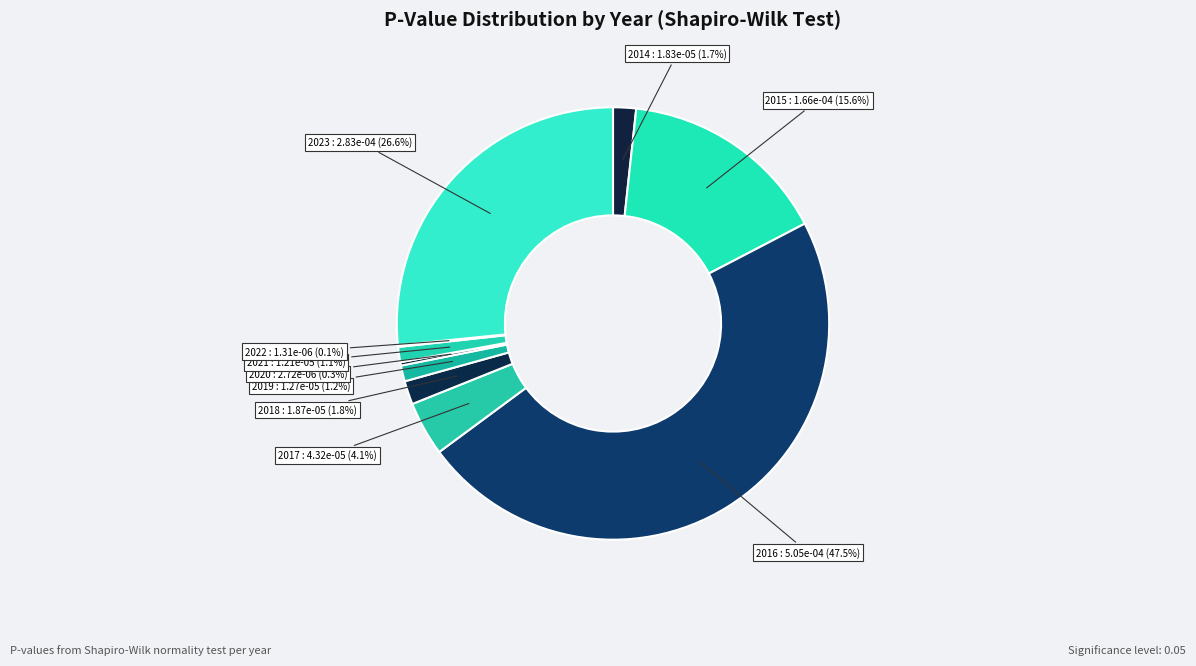

Does 2023 represent more than half of the total?

No